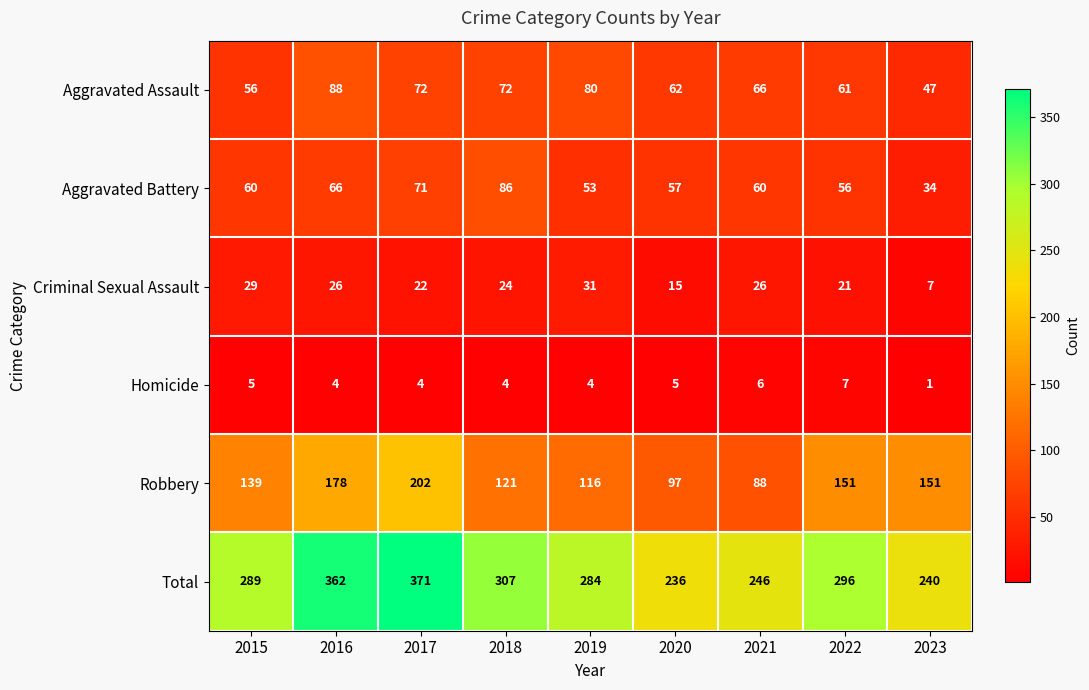

What is the spread (max minus min) of values at 2017?

367